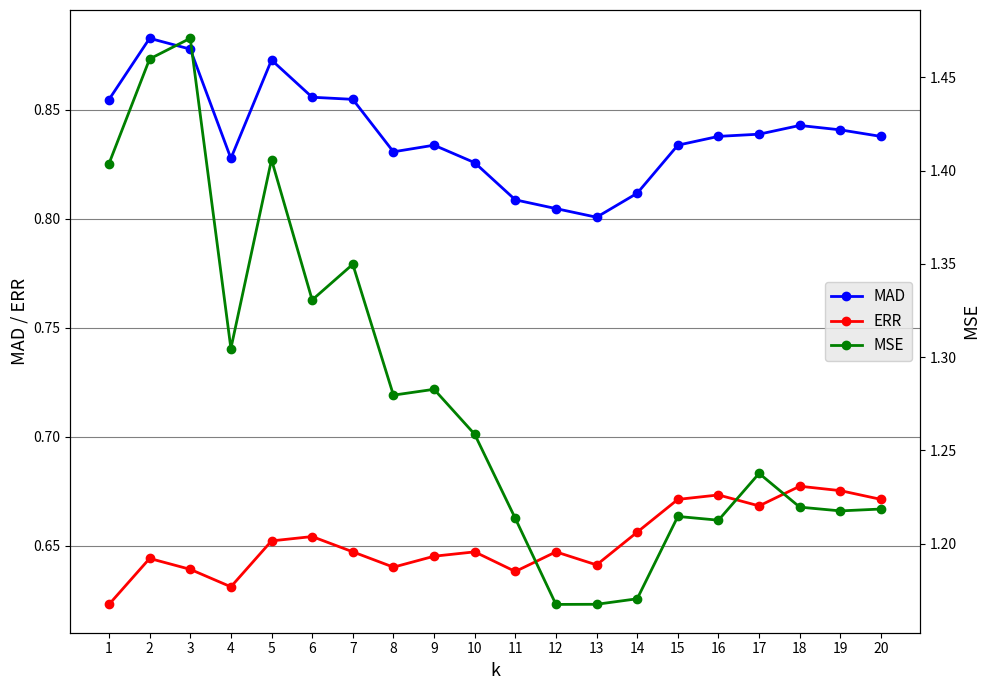

The MSE series shows 1.2 at 19. True or false?

True